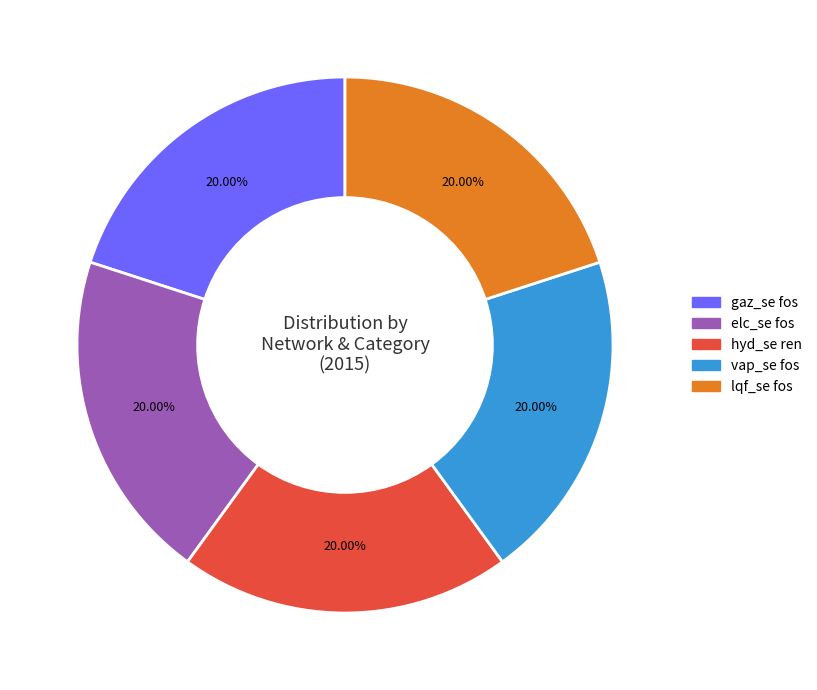

How many segments does this pie chart have?

5